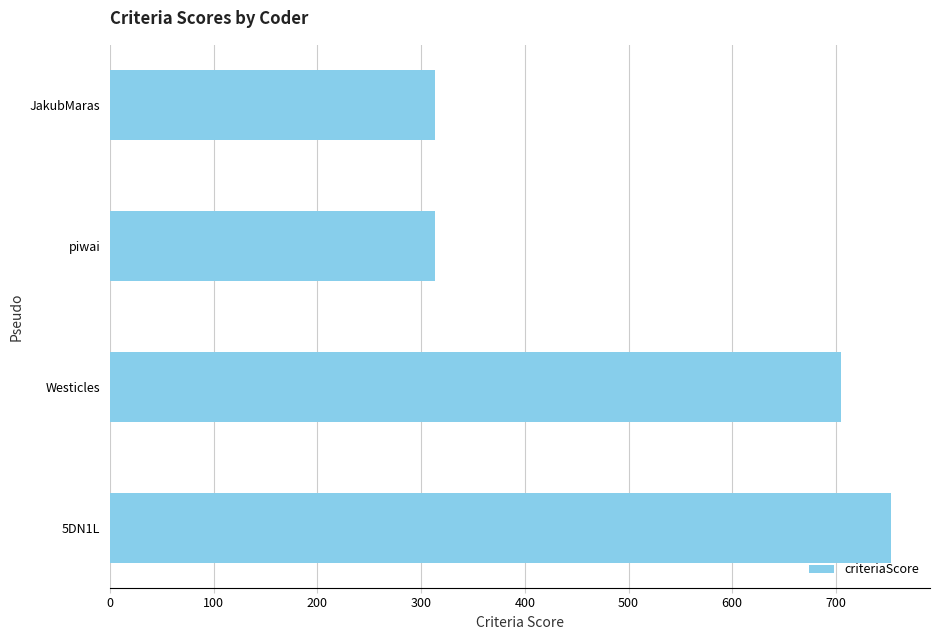

At which label is the value closest to 533?

Westicles